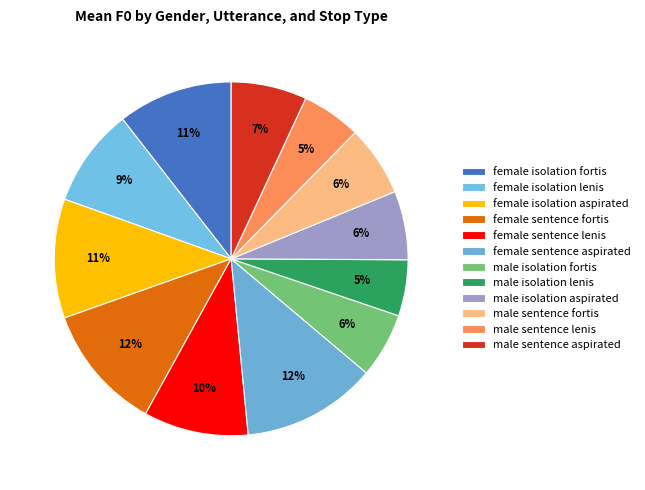

Count the number of slices in the pie.

12